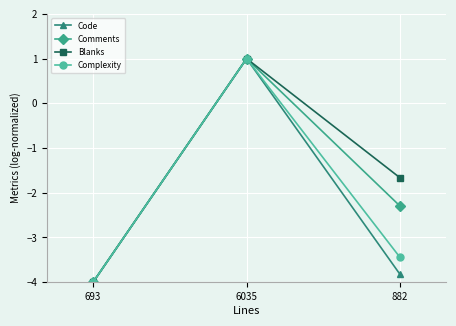

What is the sum of all Blanks values?

-4.7